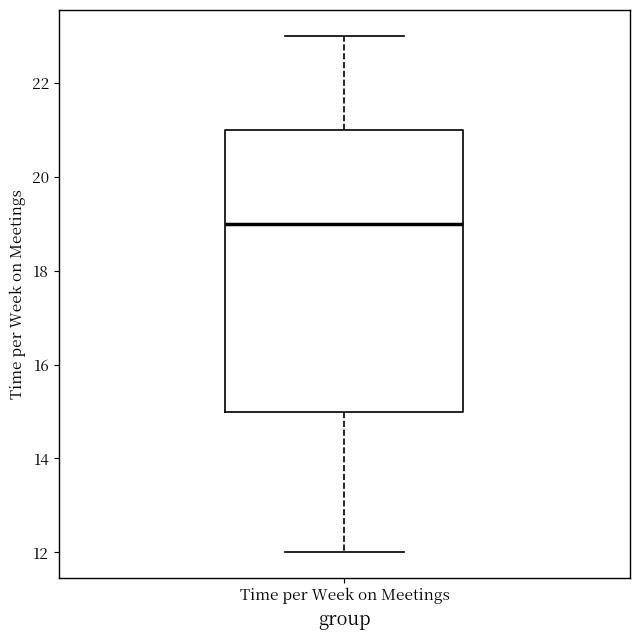

Read this box plot against the y-axis: the position of the median line, the range covered by the box, and the ends of both whiskers. The values are not printed on the chart, so give them approximately, as read against the axis.

median 19, box 15 to 21, whiskers 12 to 23